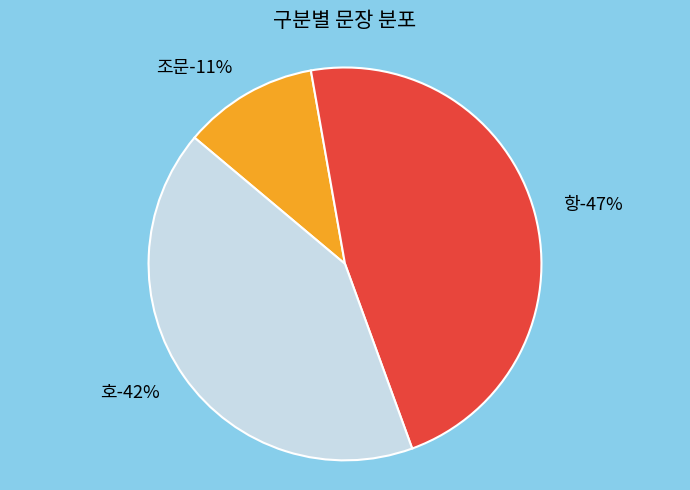

Approximately how many times larger is the value at 항 compared to 호?

1.1